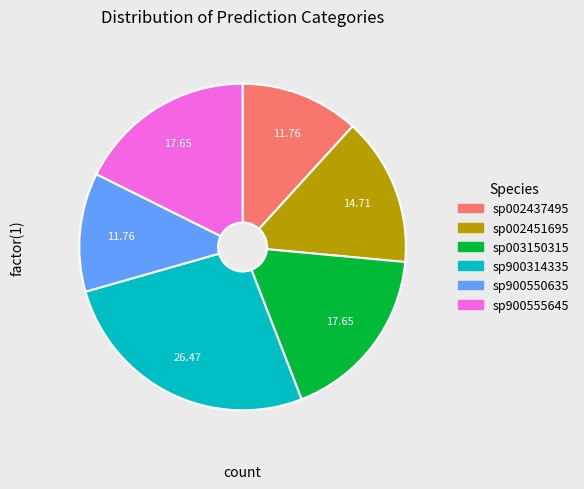

To the nearest percent, what is the combined percentage of sp900555645 and sp900314335?

44%